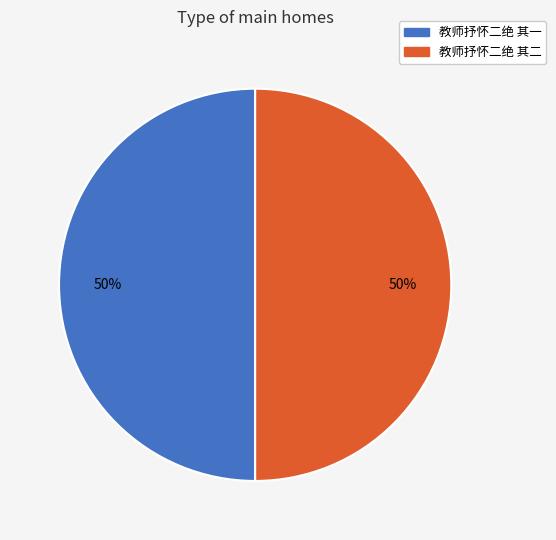

Do 教师抒怀二绝 其二 and 教师抒怀二绝 其一 together represent more than half of the pie?

Yes